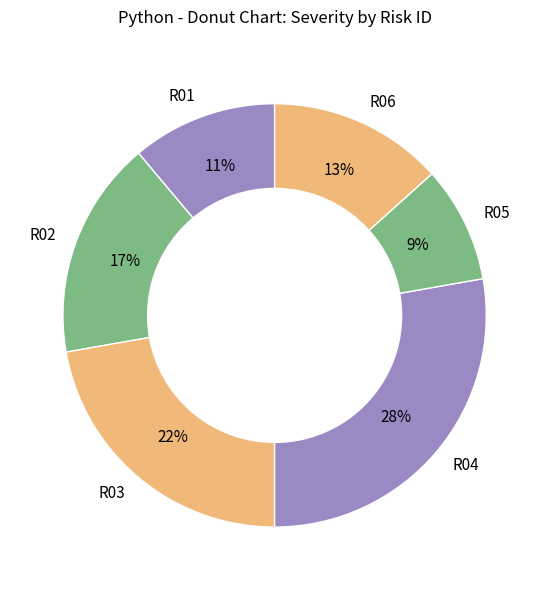

Is there a majority slice in this chart?

No